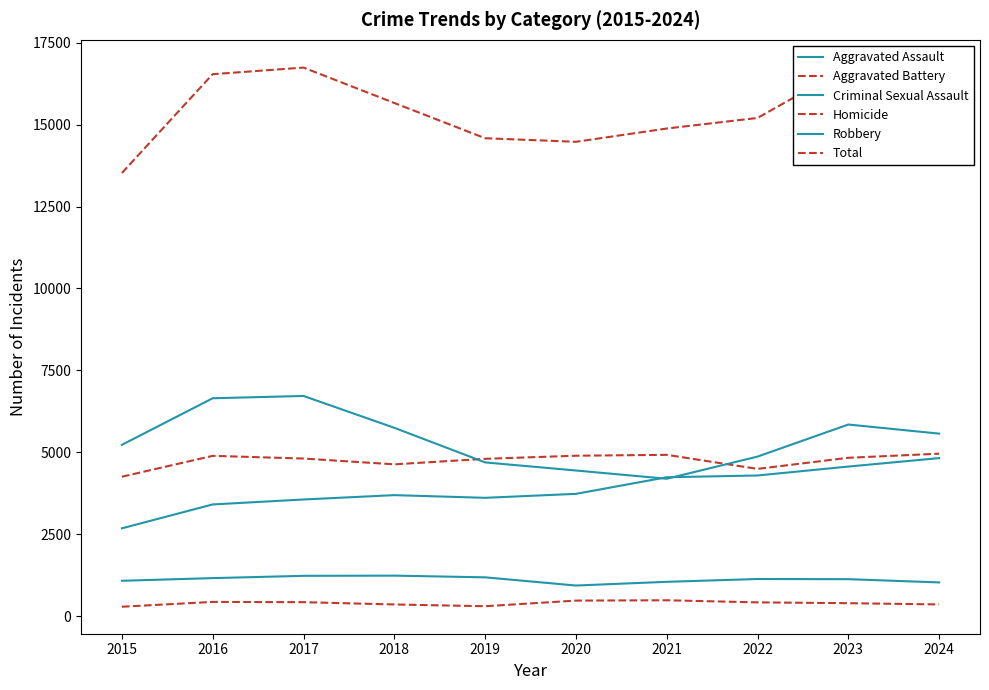

What is the difference between the second highest and second lowest values in the Aggravated Assault series?

1156